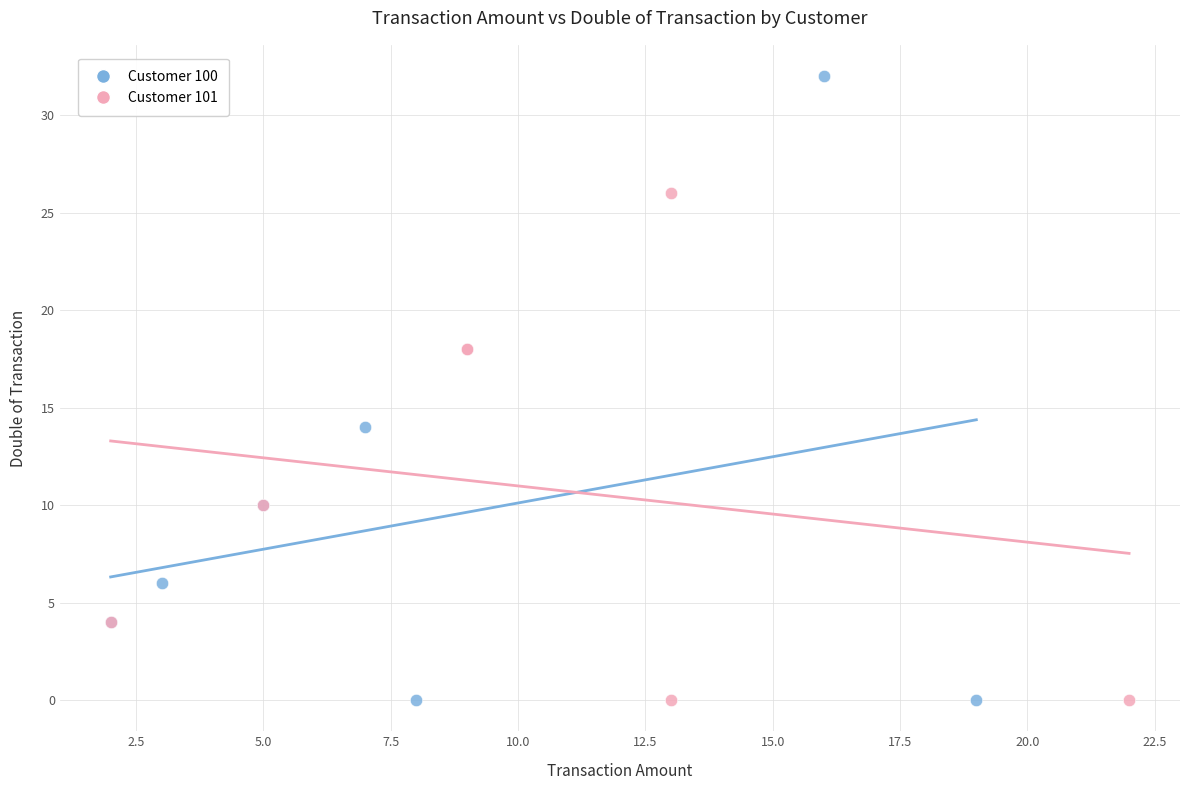

Which series has the largest Y range (max minus min)?

Customer 100